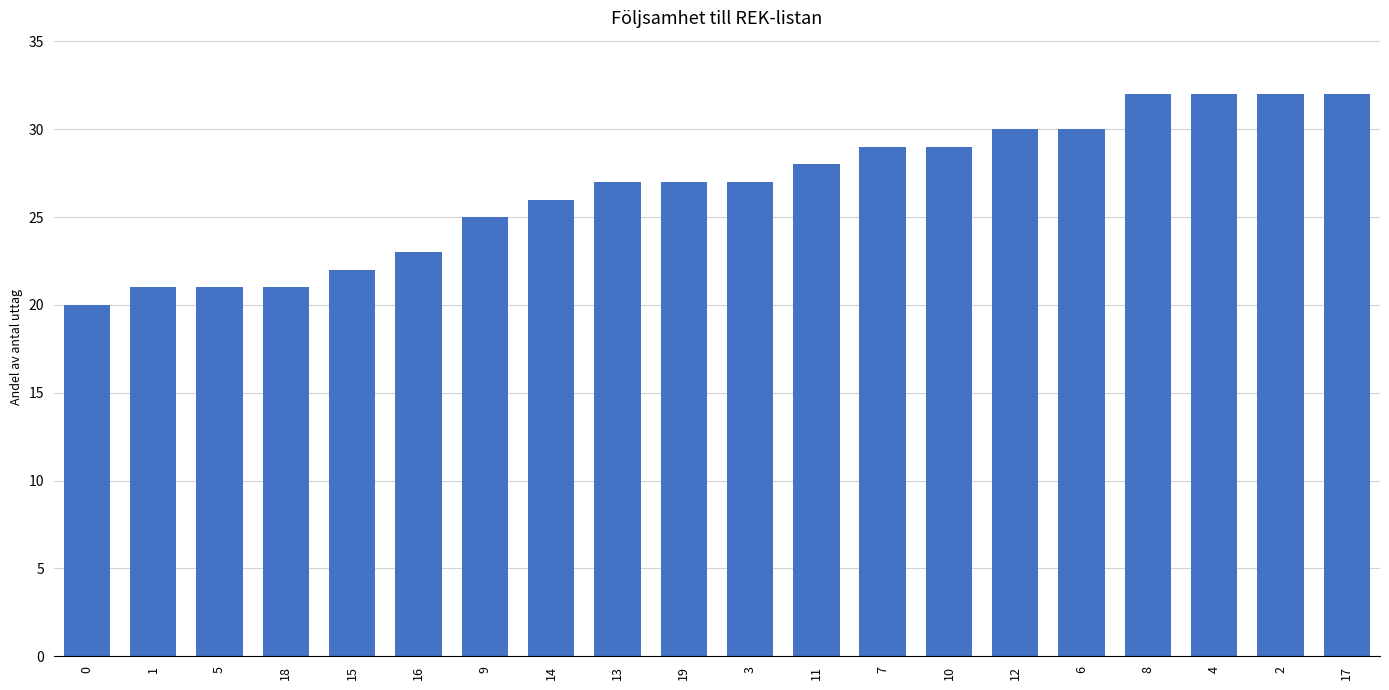

Reading right to left, what are all the values shown in this chart?

32	32	32	32	30	30	29	29	28	27	27	27	26	25	23	22	21	21	21	20